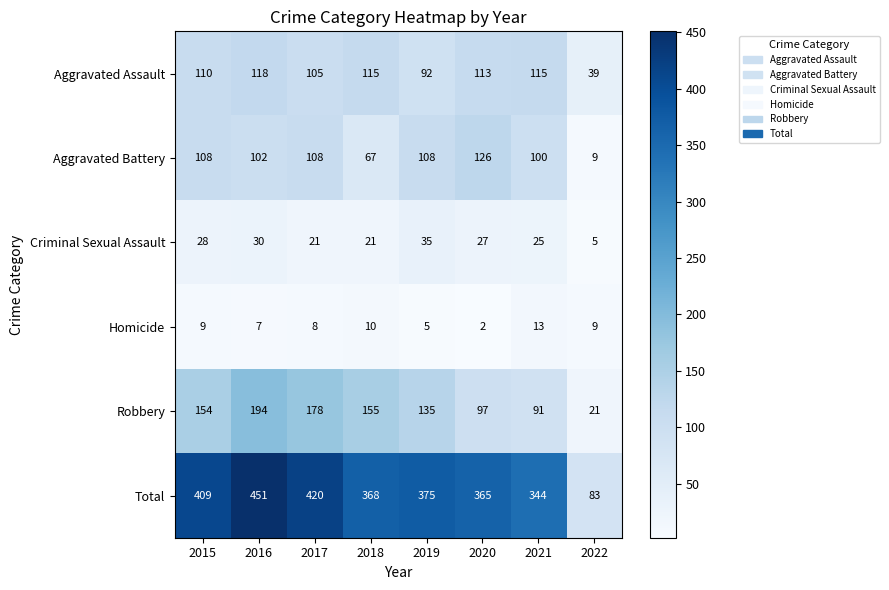

What is the difference between the highest and lowest values at 2016?

444